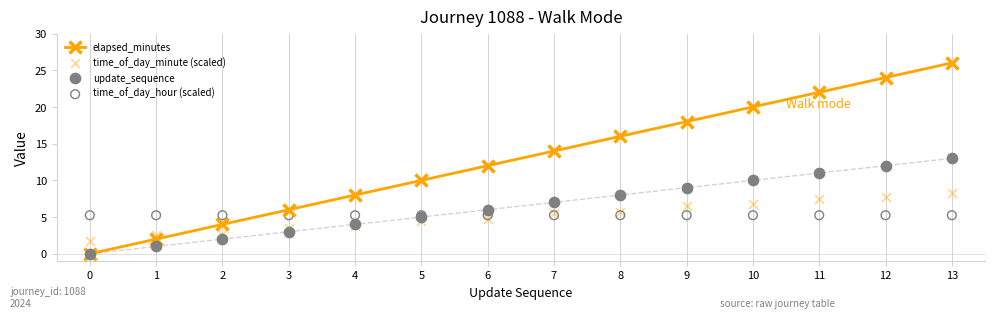

Which series reaches the maximum Y coordinate?

elapsed_minutes